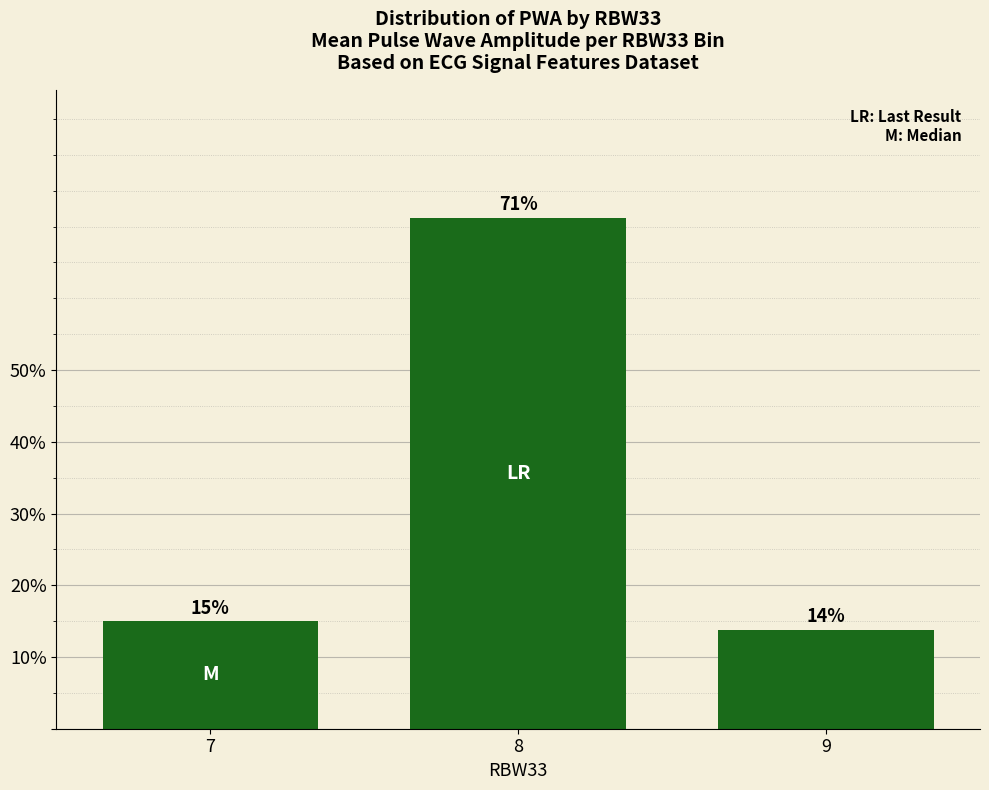

What is the smallest value displayed?

0.1